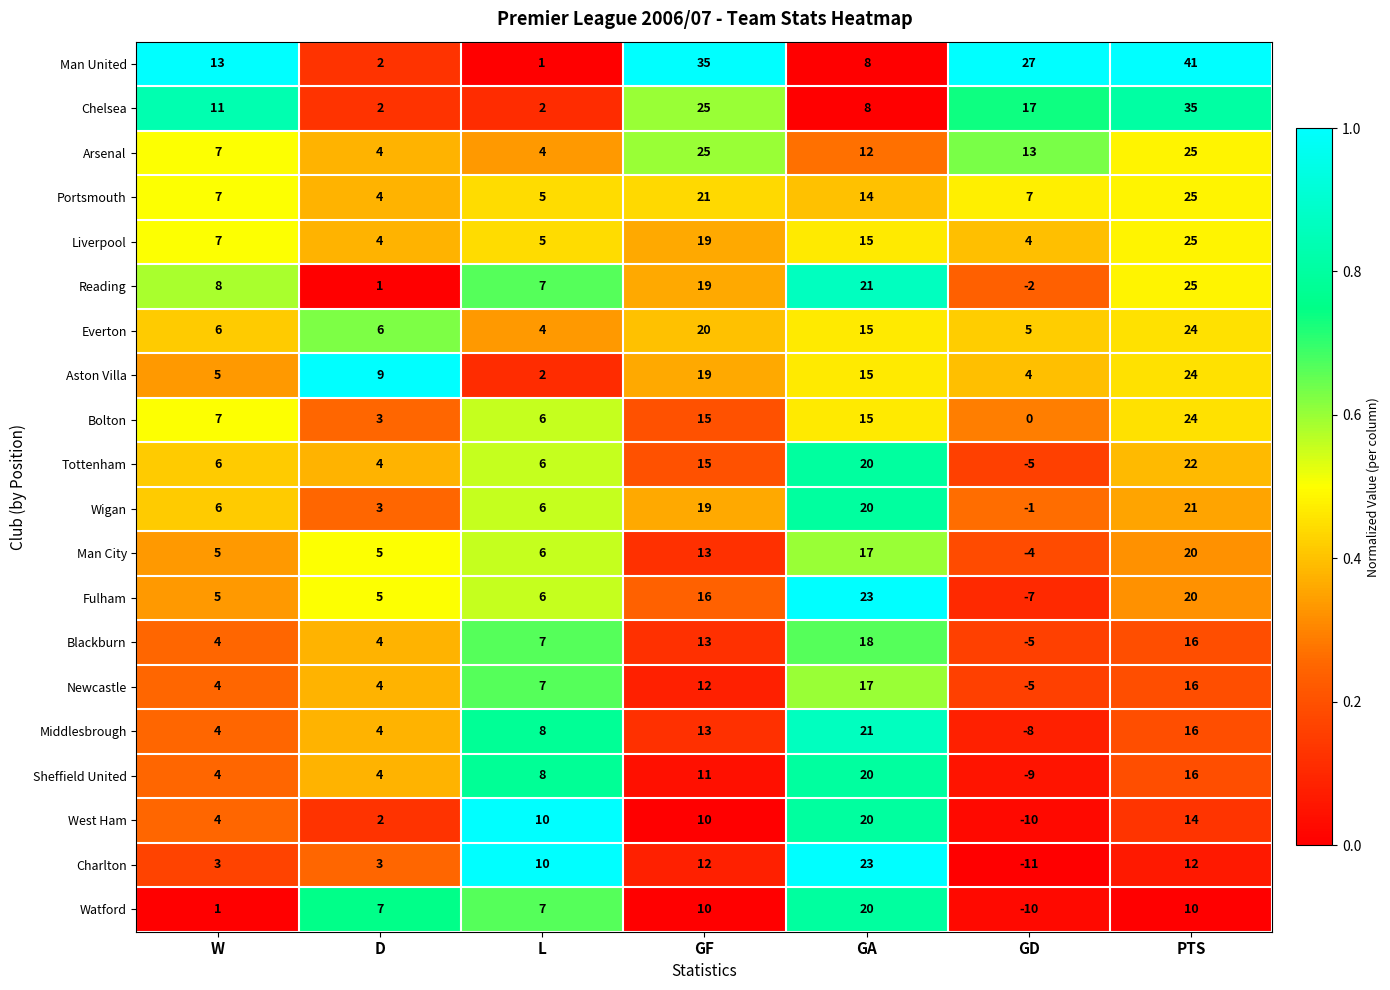

What is the difference between the second highest and minimum values in the Reading series?

23